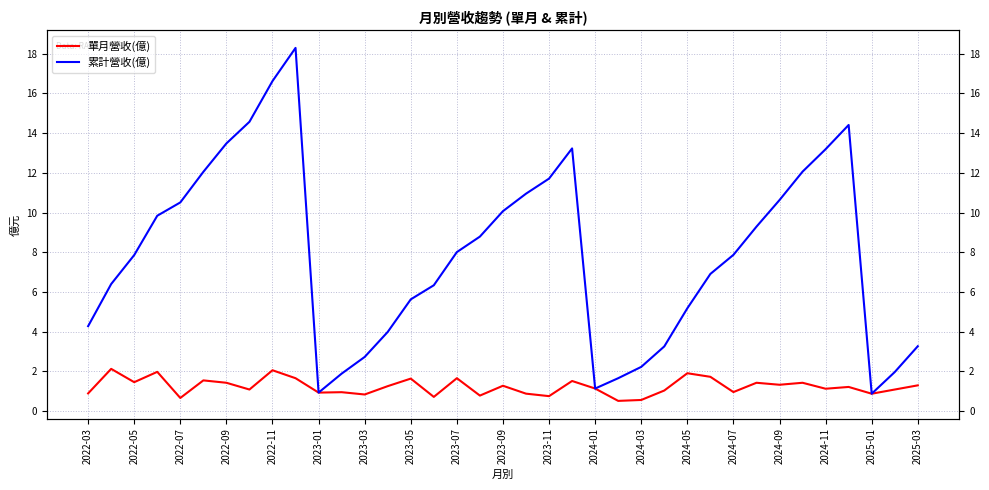

Which series has the widest spread of values?

累計營收(億)